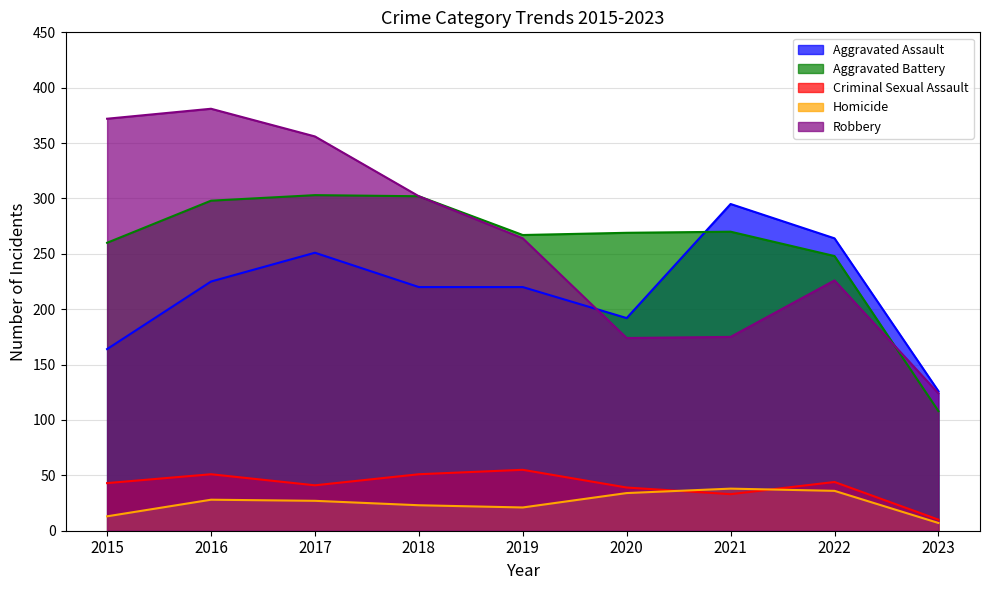

Which category has the lowest value across all series?

2023